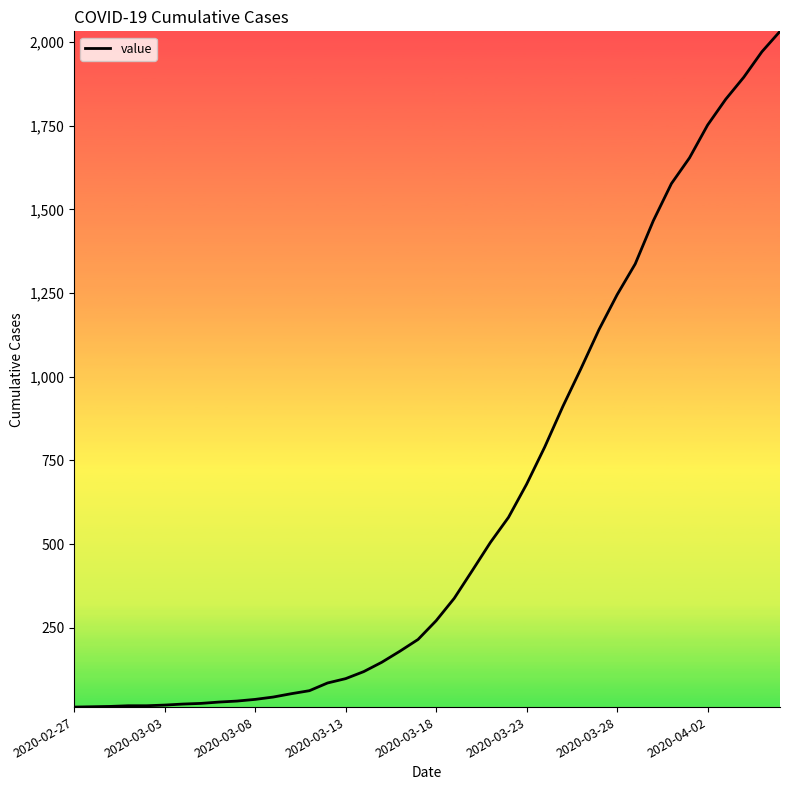

What is the difference between the maximum and minimum values?

2019